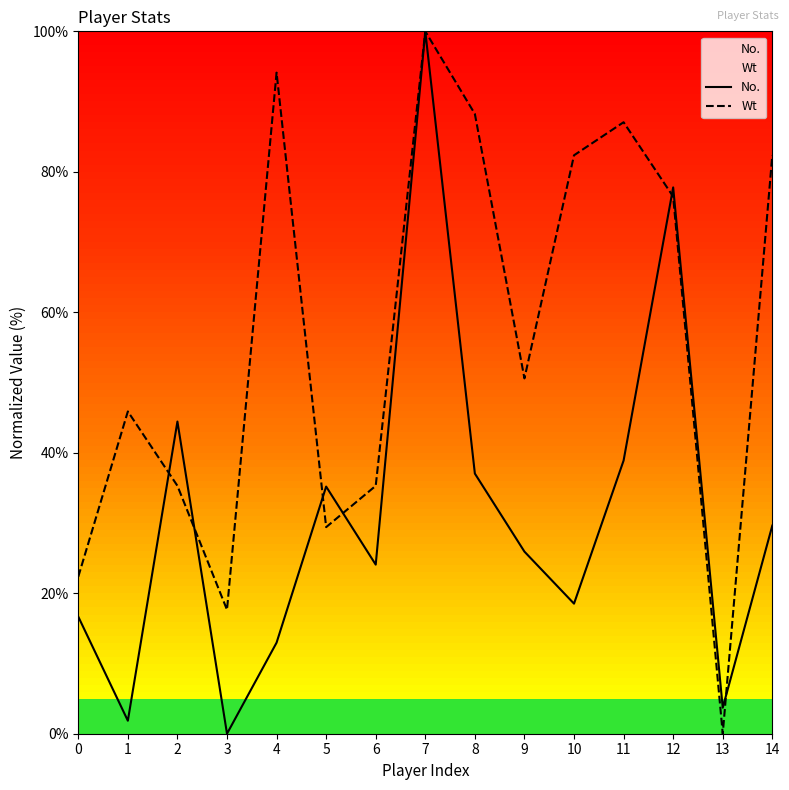

At which category does Wt reach its first local peak?

1